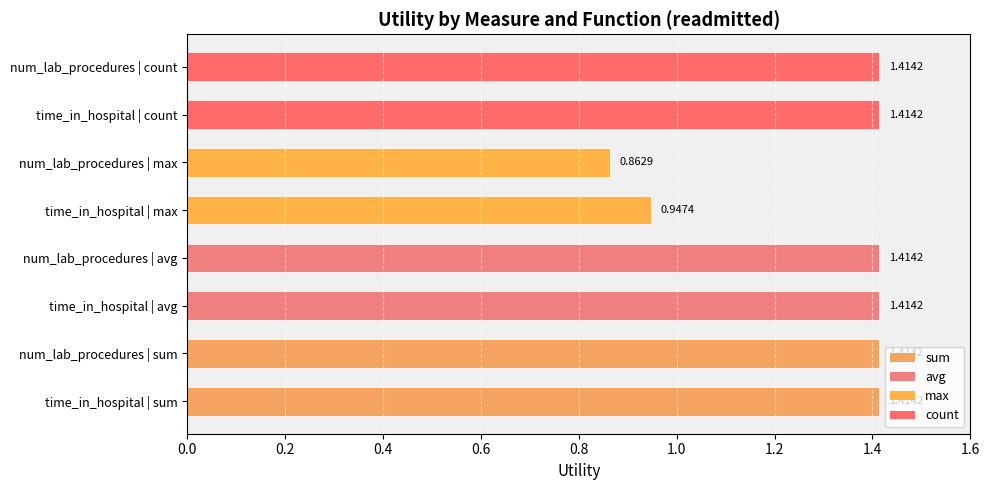

Are the bars grouped side by side (vs. stacked)?

No